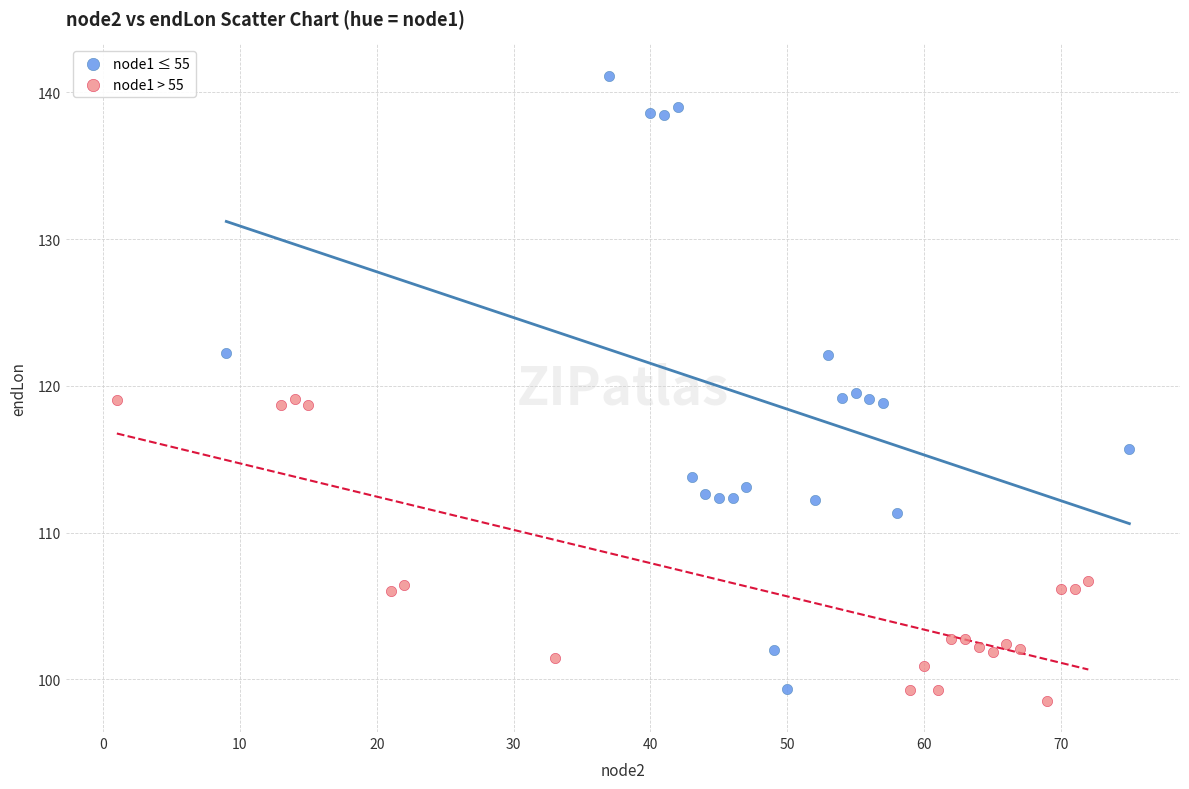

Which series reaches the minimum Y coordinate?

node1 > 55